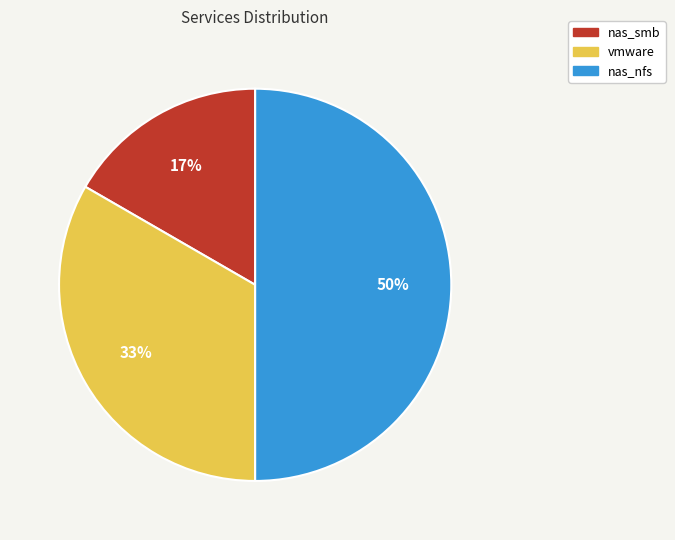

How many slices are in this pie chart?

3